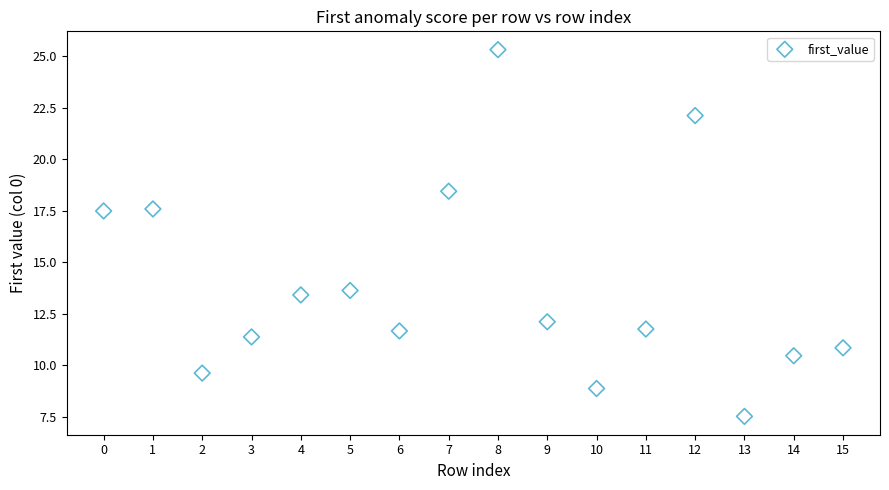

What is the range of Y values (max minus min)?

17.8